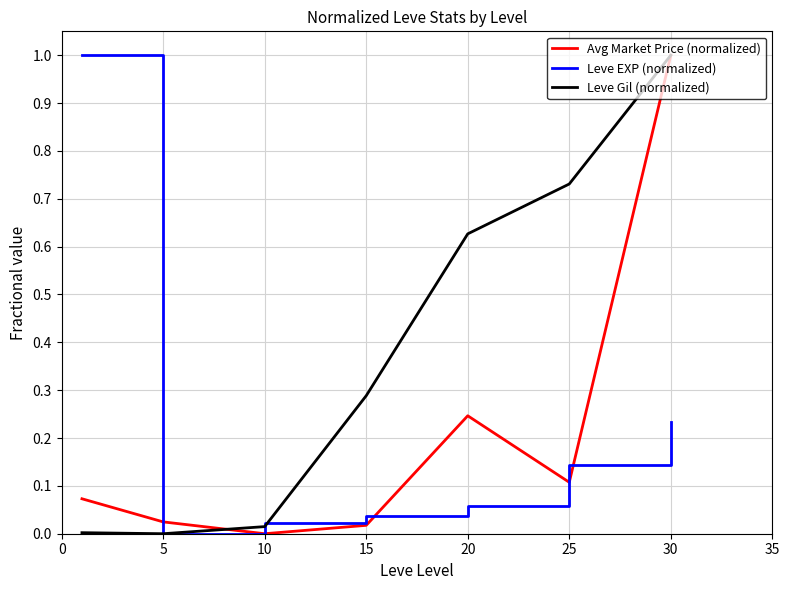

After their last crossing, which series has the higher values: Avg Market Price (normalized) or Leve EXP (normalized)?

Avg Market Price (normalized)